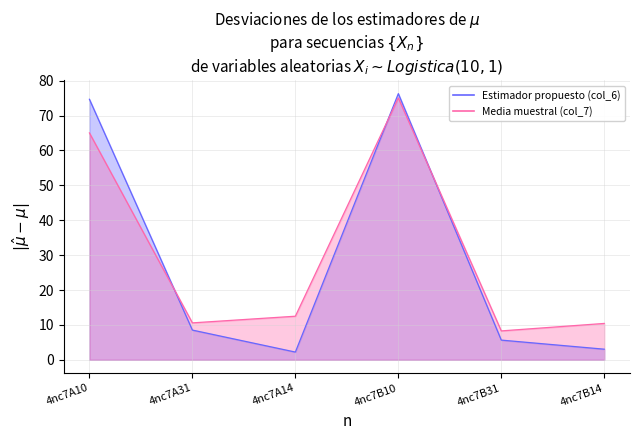

Where is the first local maximum for col_6?

4nc7B10